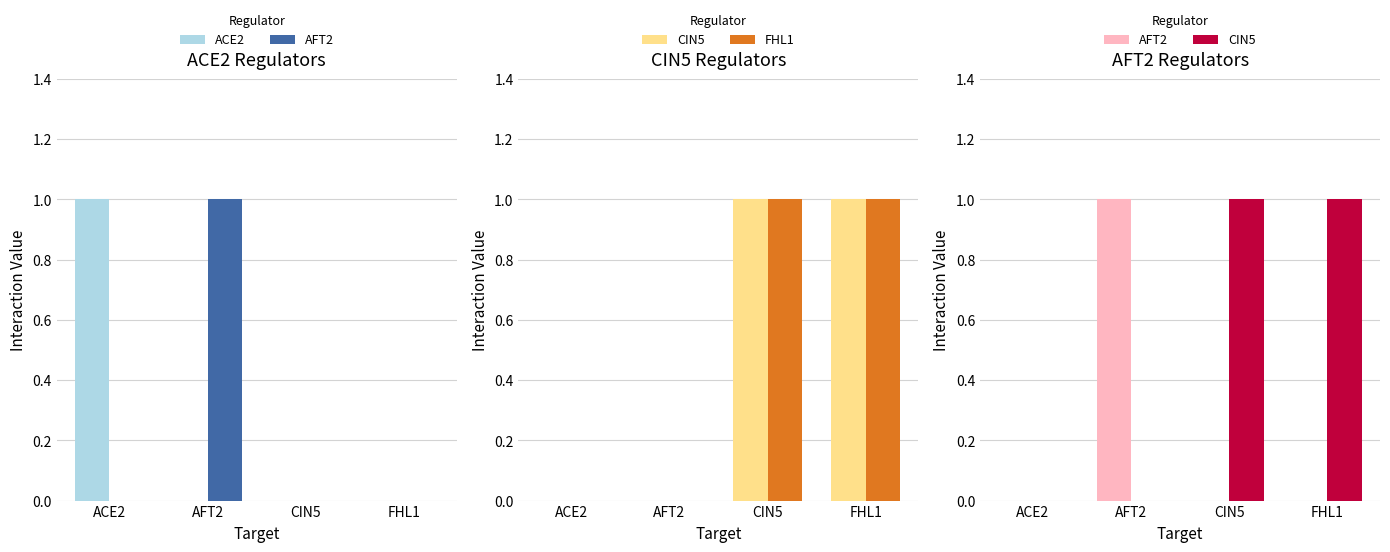

What is the label of the 4th bar from the left?

FHL1